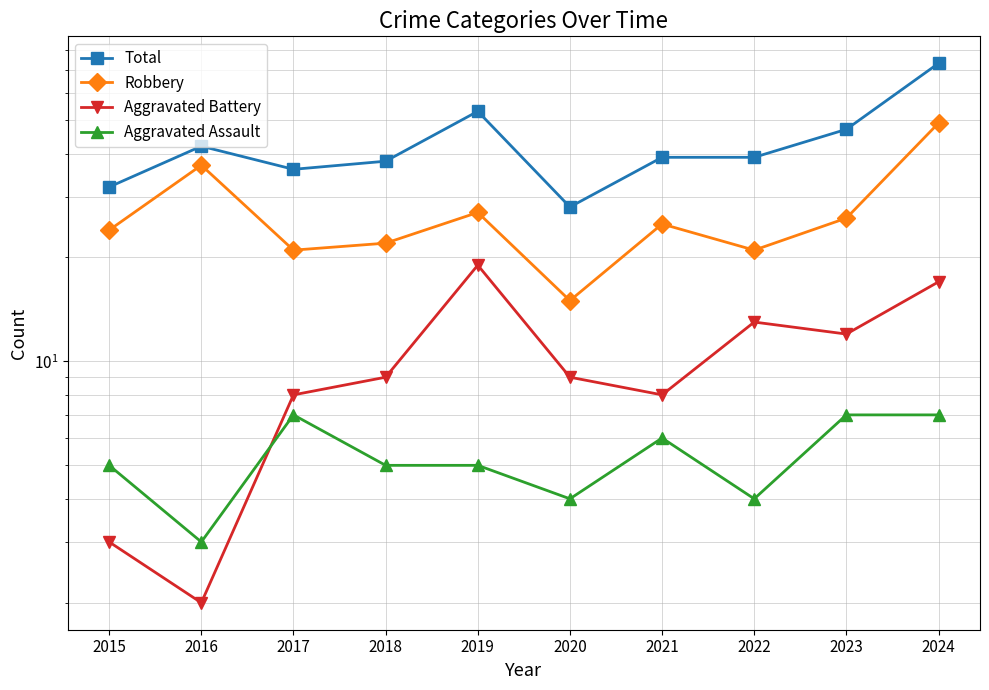

What is the sum of the Robbery values at 2015 and 2023?

50